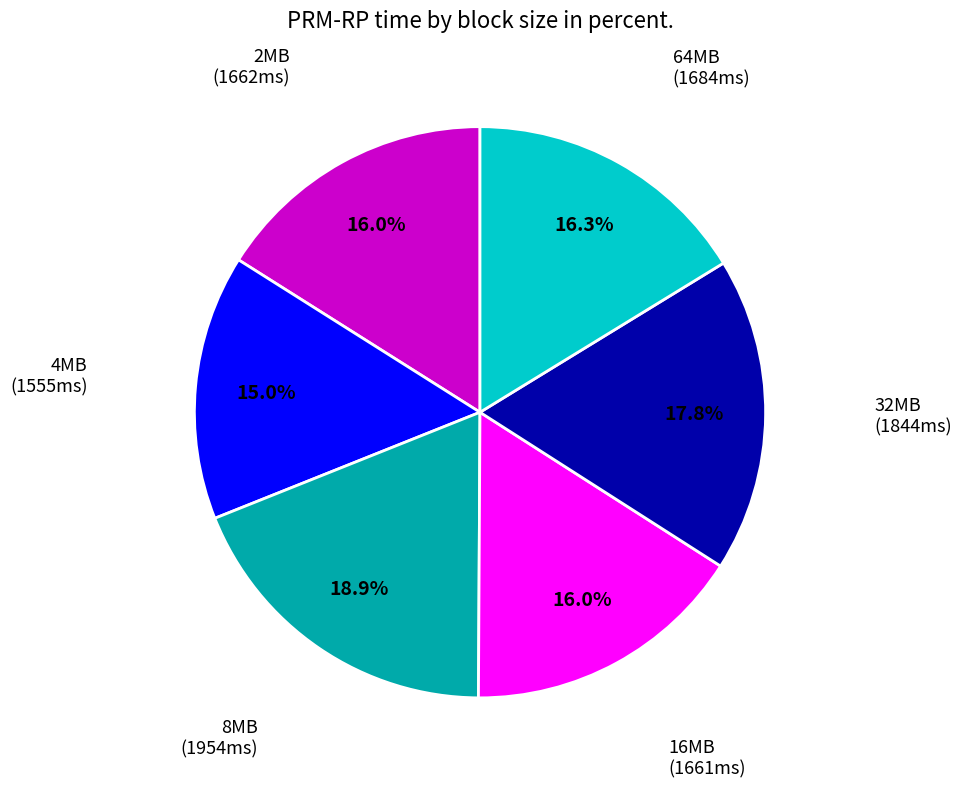

Is there a majority slice in this chart?

No